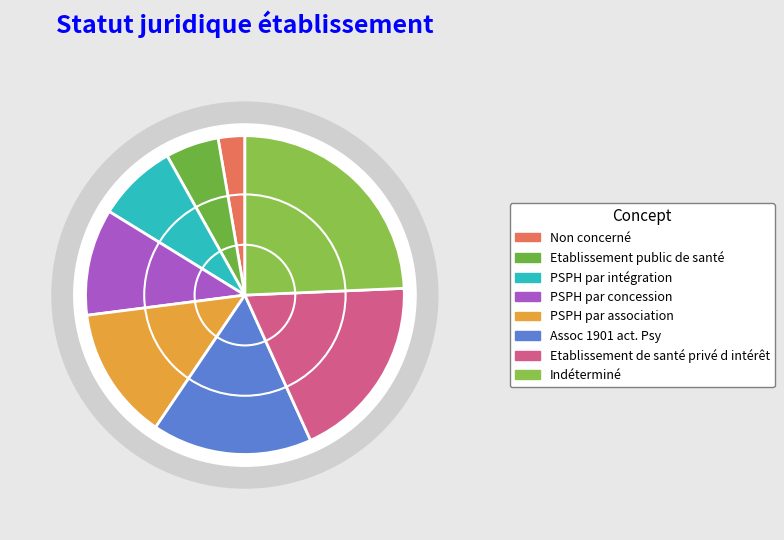

Which has a higher value, Non concerné or PSPH par concession?

PSPH par concession